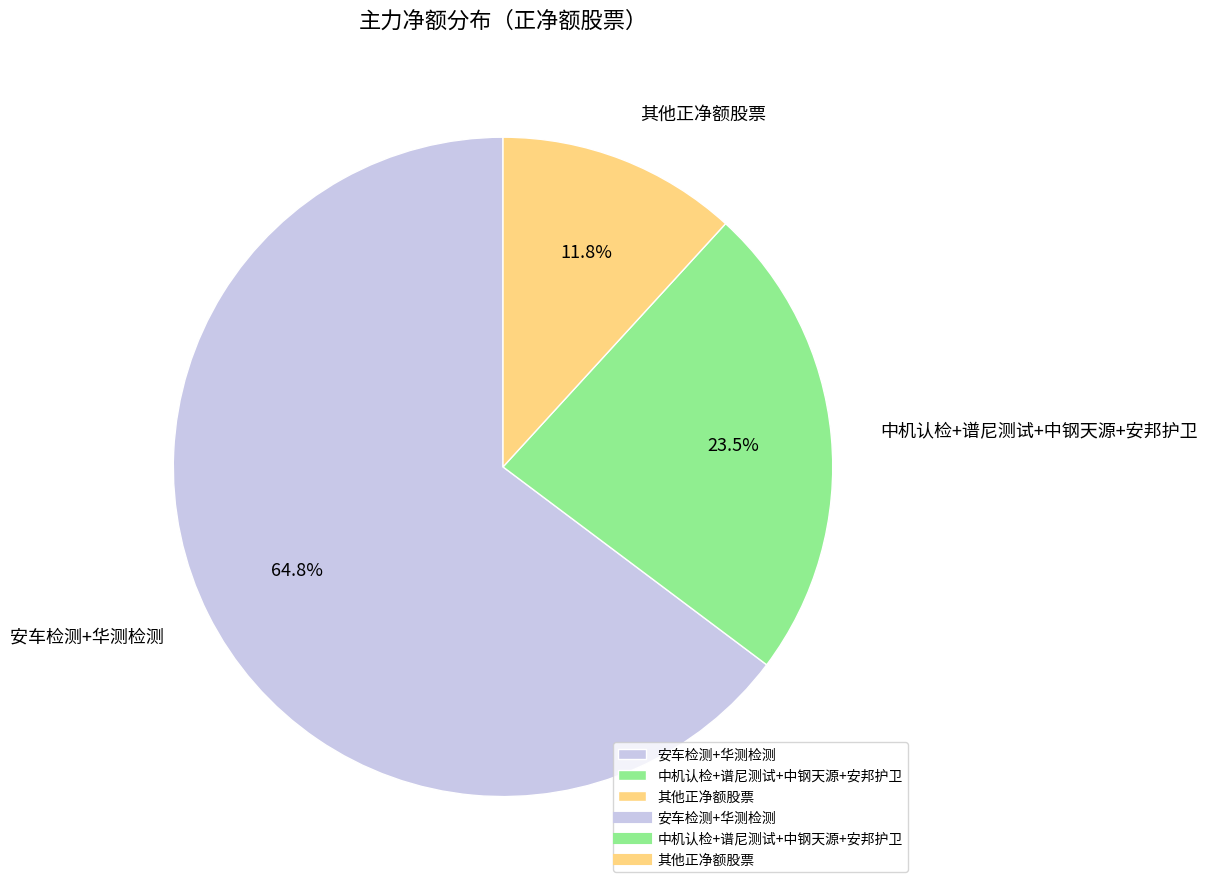

How many slices are in this pie chart?

3